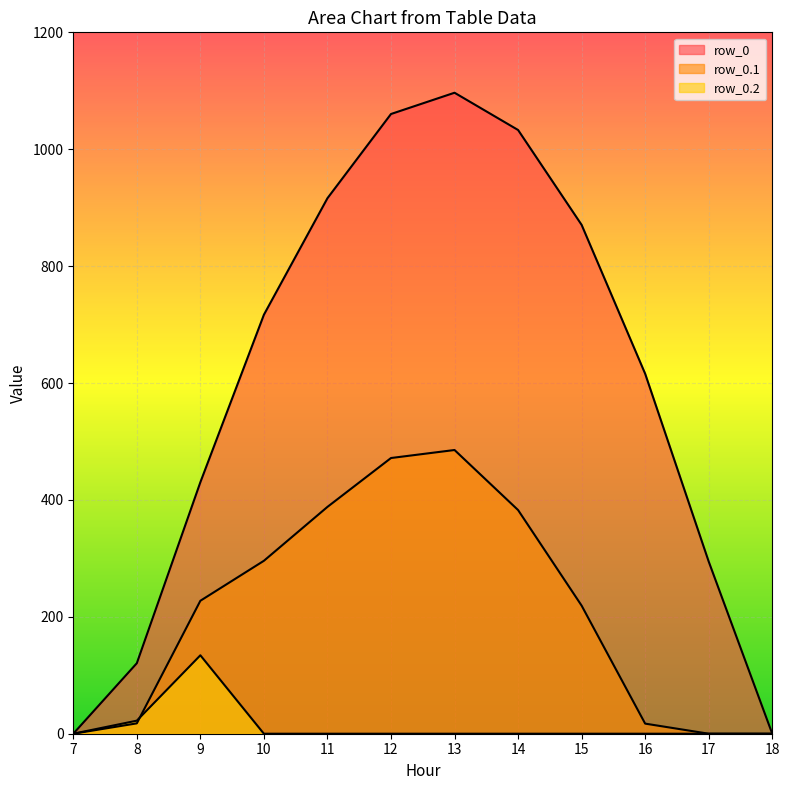

At which label does row_0 reach its peak?

13